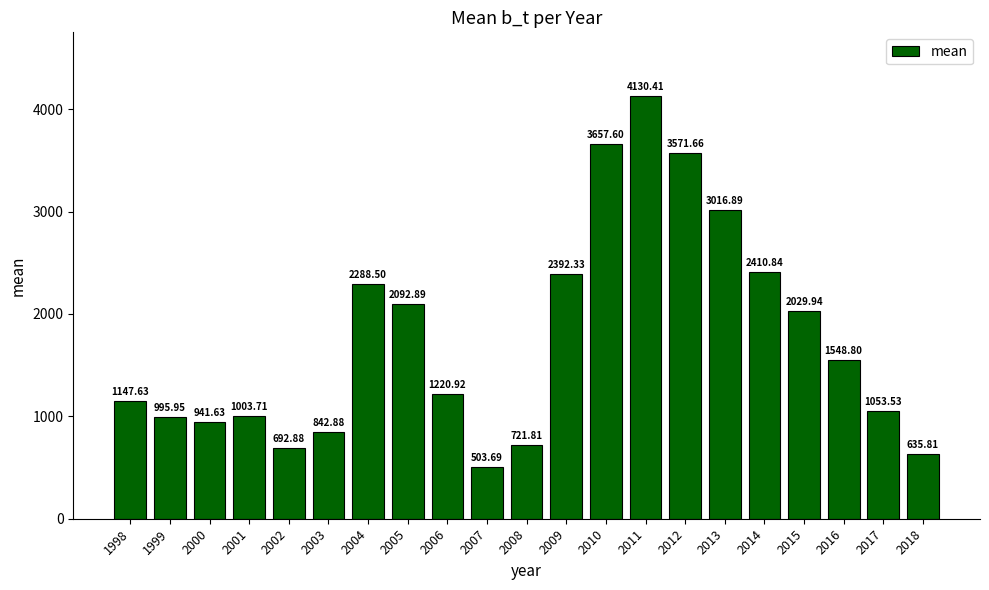

Read the value at 2011.

4130.4